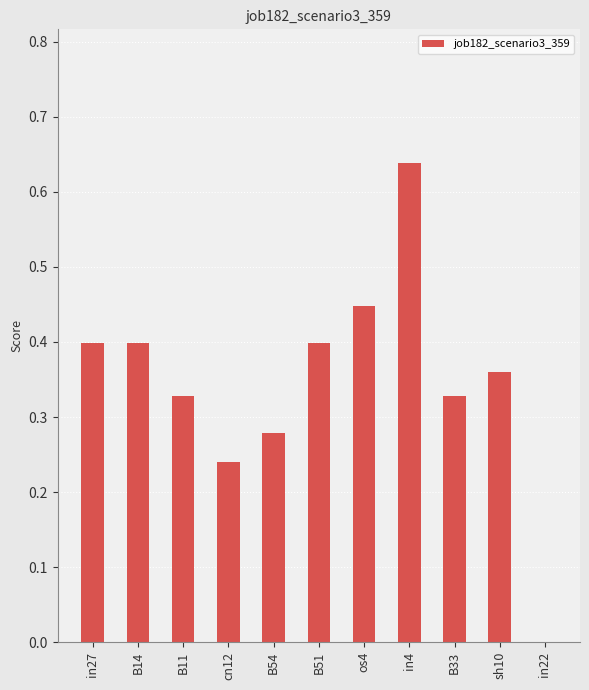

How many data points does each series have?

11